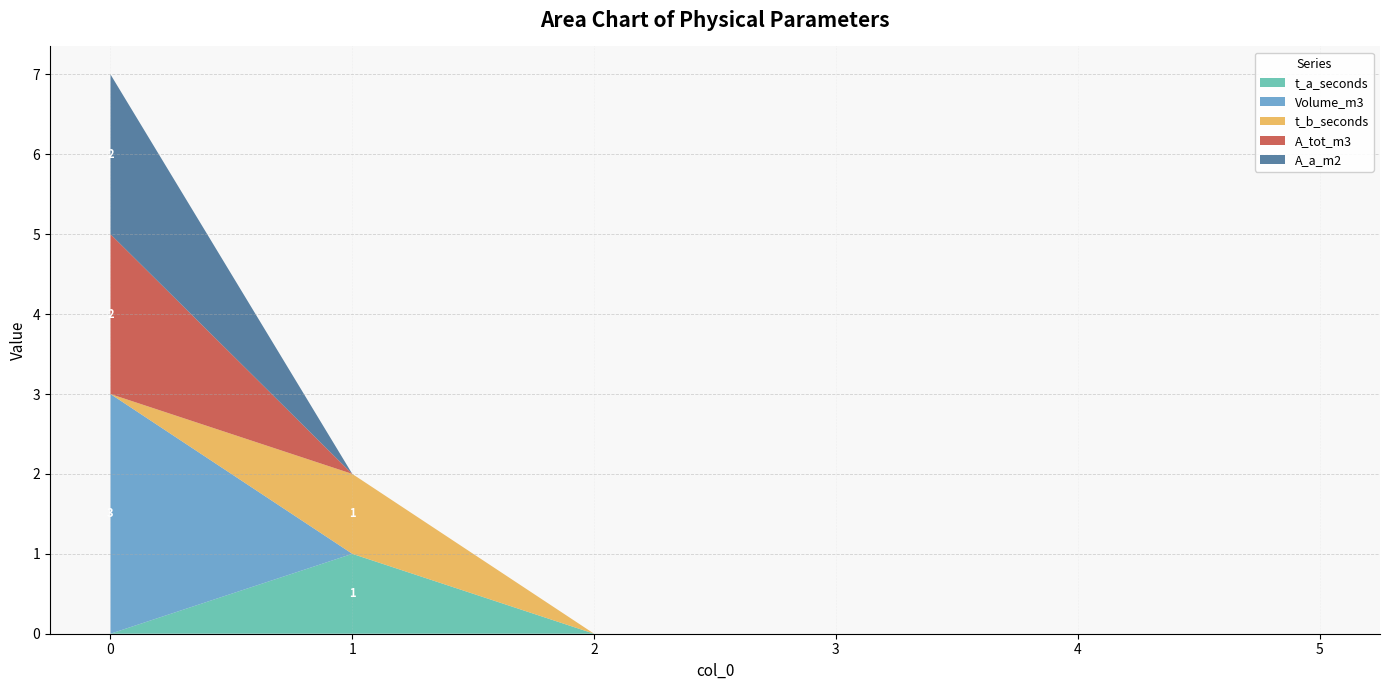

Reading left to right, list all the values displayed in this chart.

t_a_seconds: 0	1	0	0	0	0
Volume_m3: 3	0	0	0	0	0
t_b_seconds: 0	1	0	0	0	0
A_tot_m3: 2	0	0	0	0	0
A_a_m2: 2	0	0	0	0	0